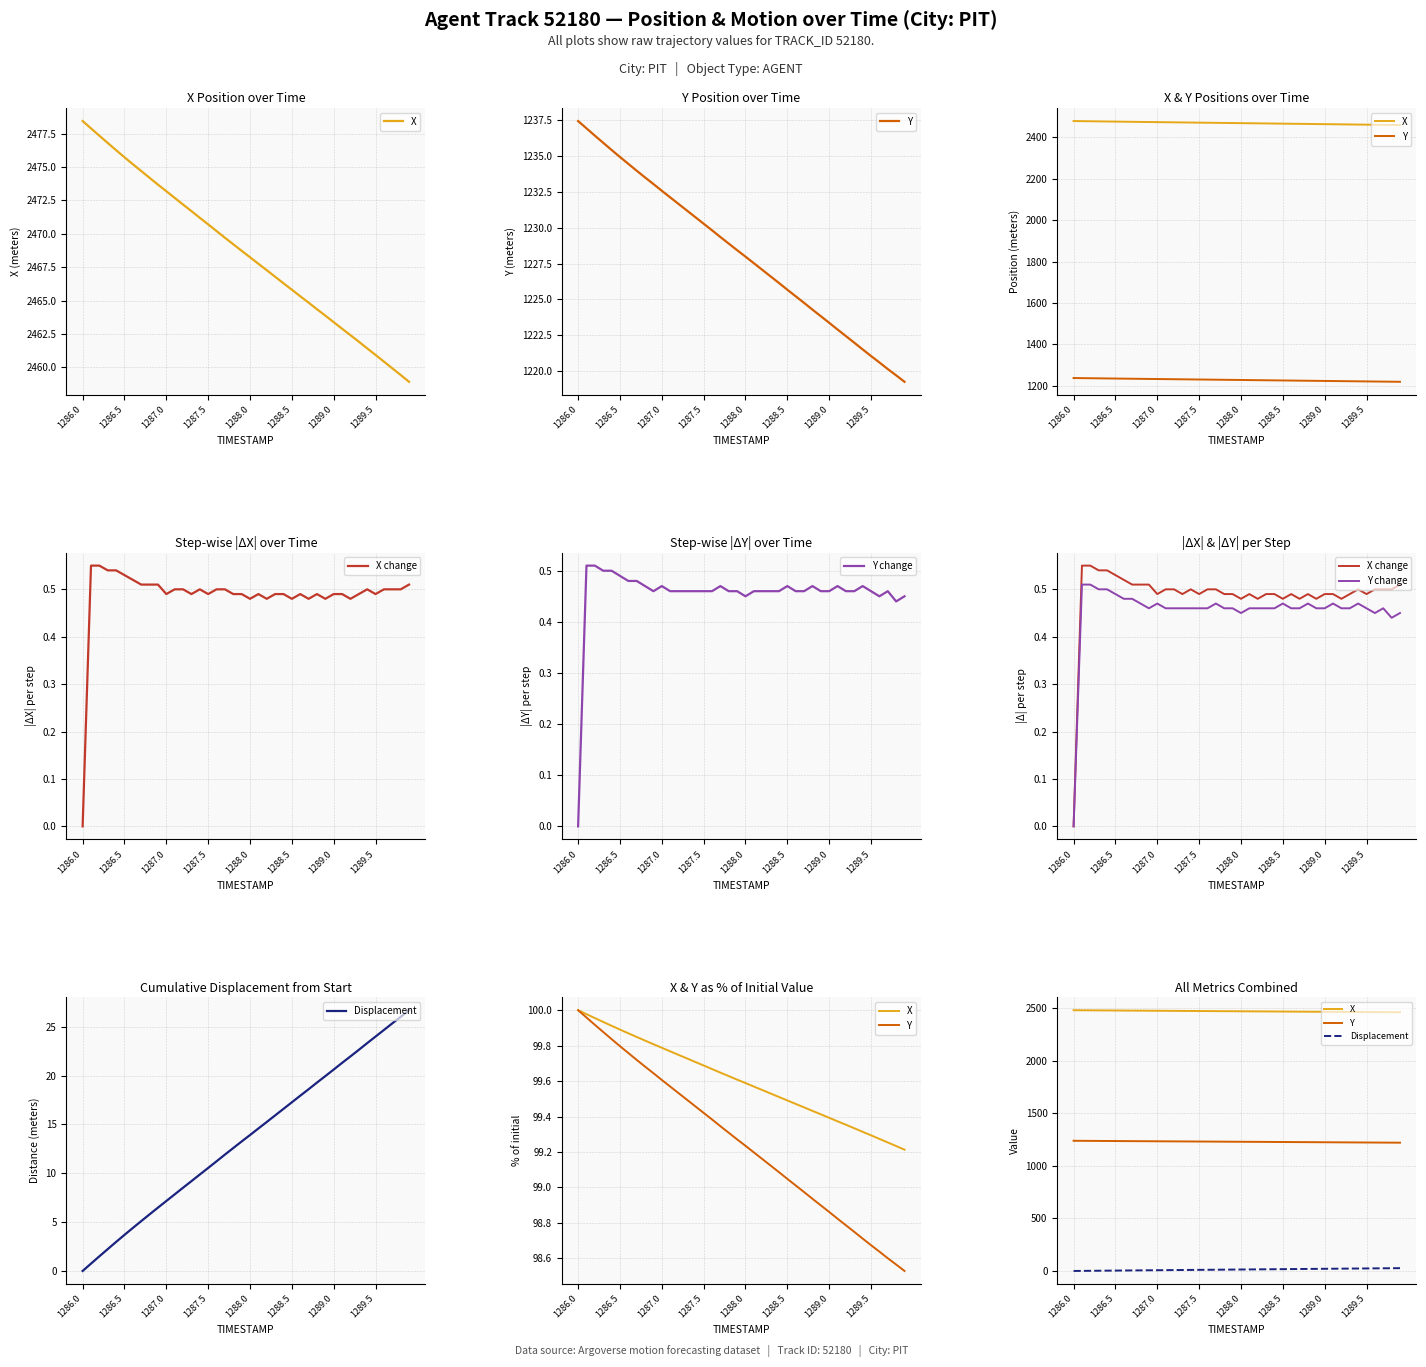

What is the maximum value for X?

2478.4